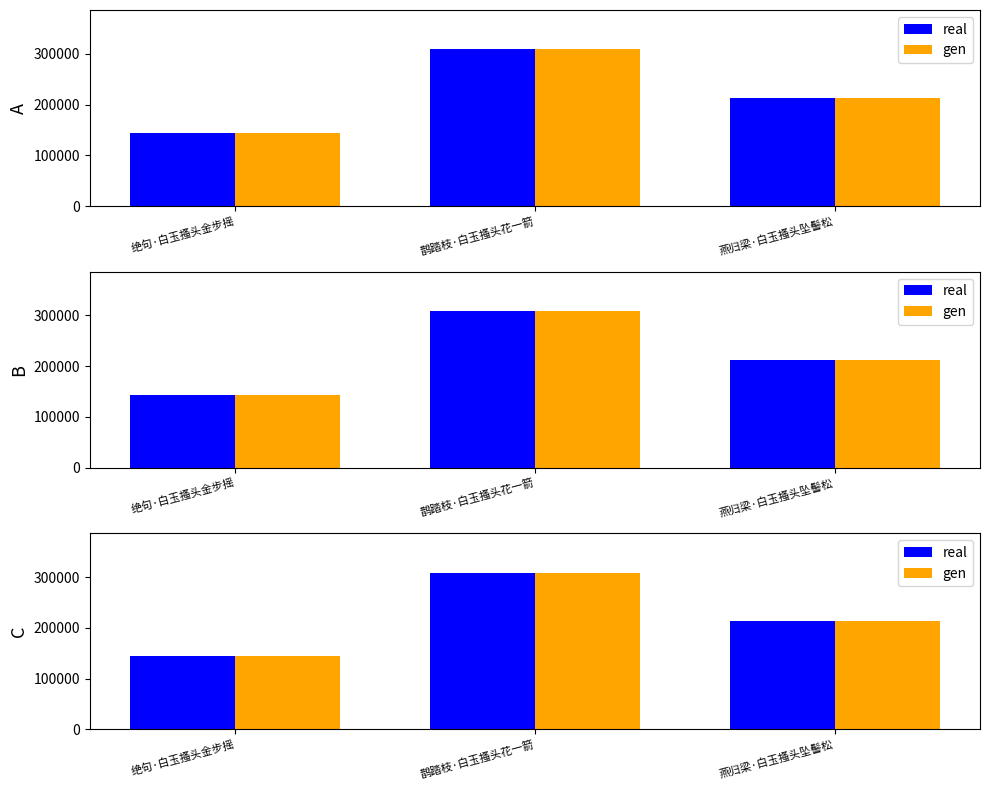

At which label does real reach its peak?

鹊踏枝·白玉搔头花一箭